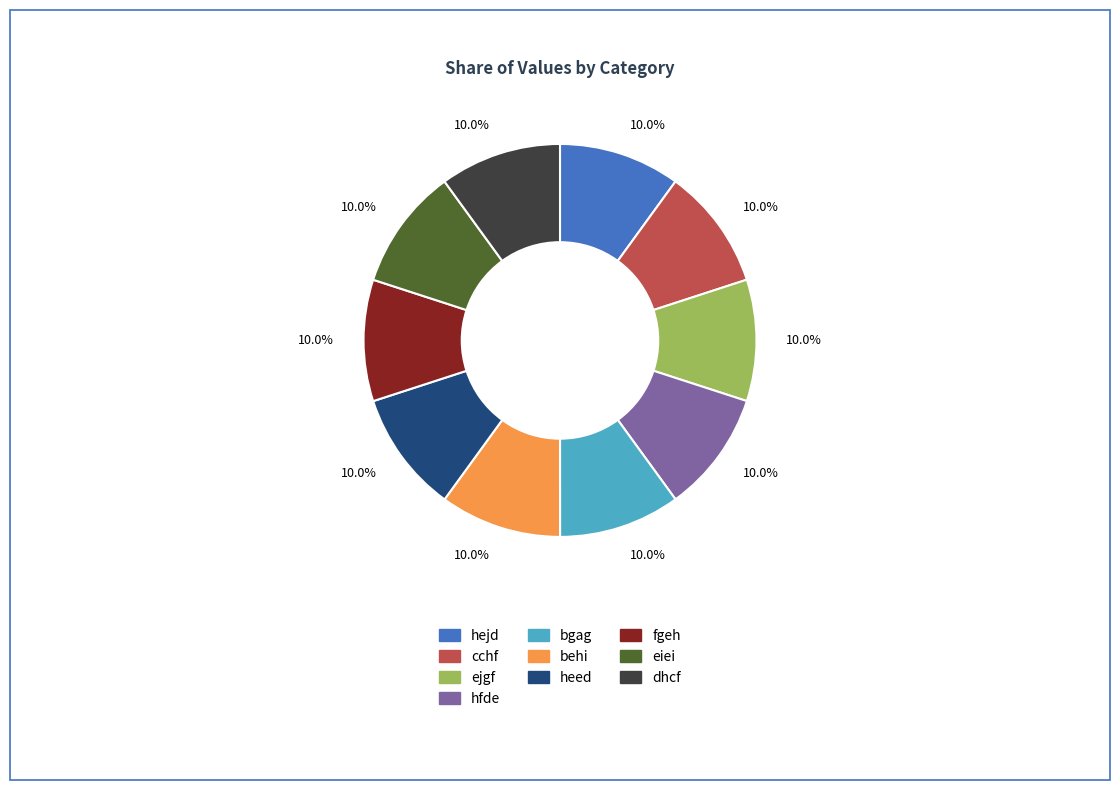

Is there a majority slice in this chart?

No